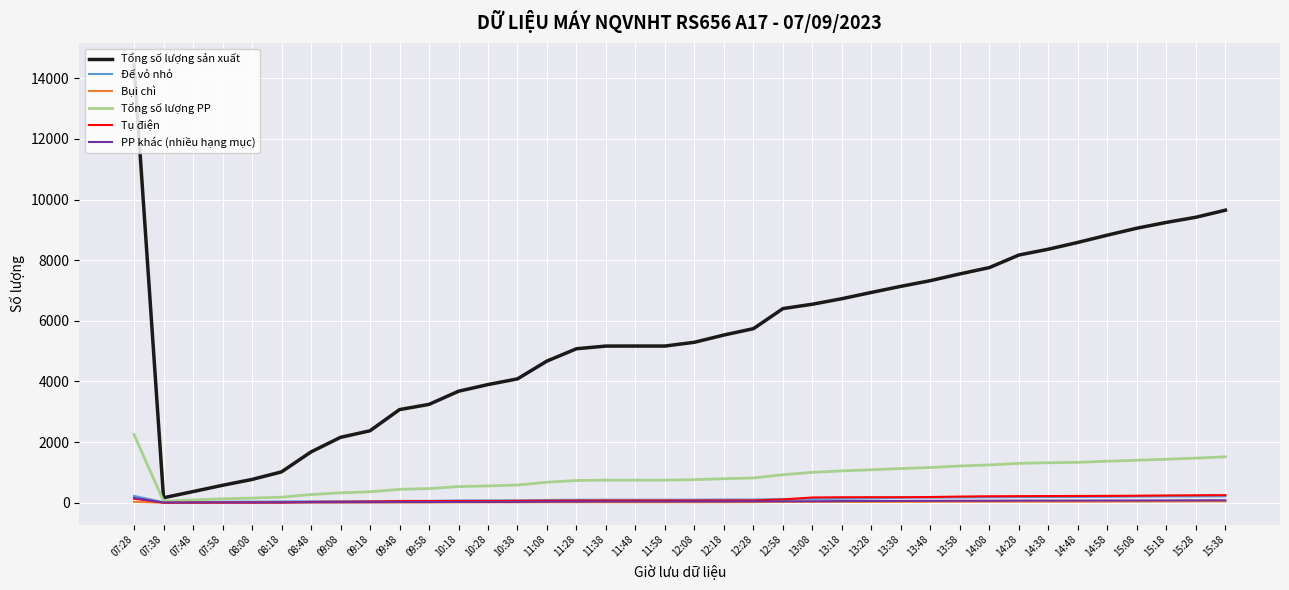

What are all the series names shown in the legend?

Tổng số lượng sản xuất, Đế vỏ nhỏ, Bụi chì, Tổng số lượng PP, Tụ điện, PP khác (nhiều hạng mục)